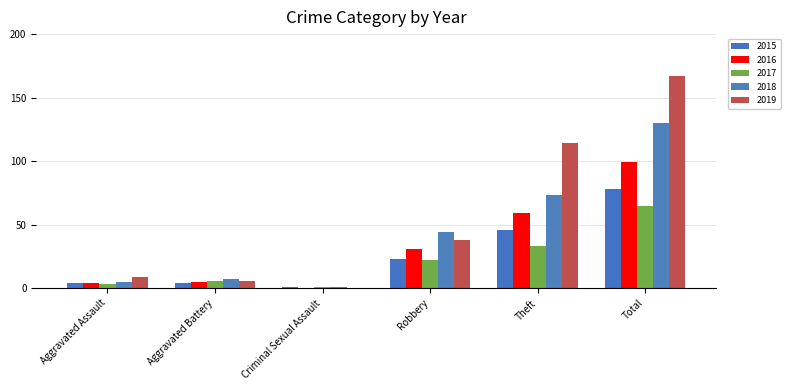

Count the number of categories in the chart.

6